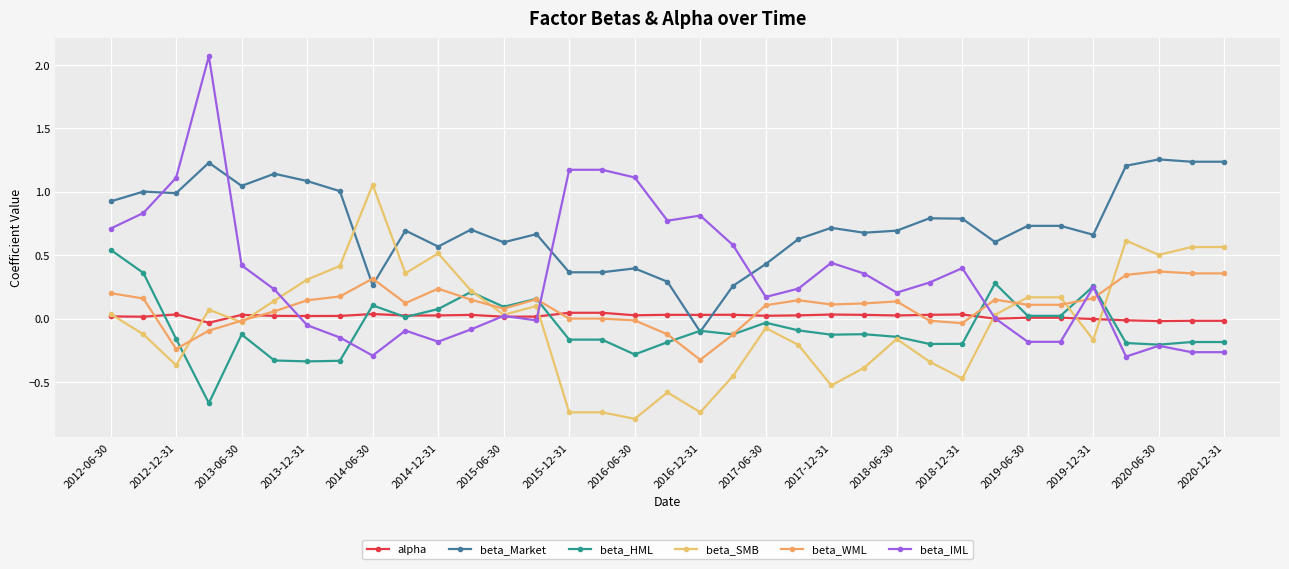

How many values in beta_Market are above zero?

34